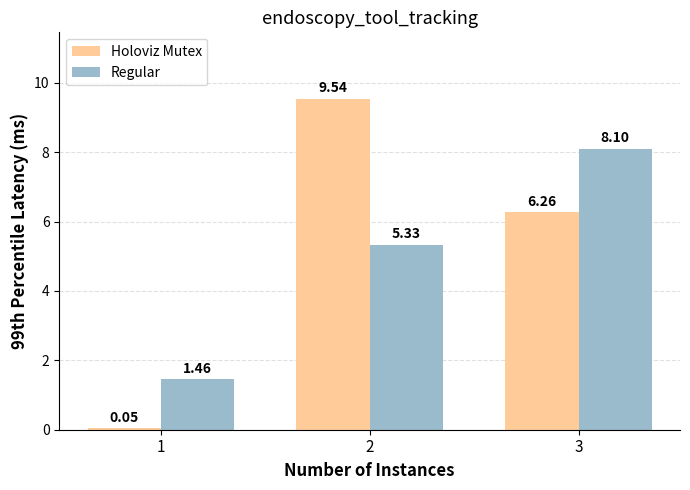

The Holoviz Mutex series shows 6.0 at 2. True or false?

False